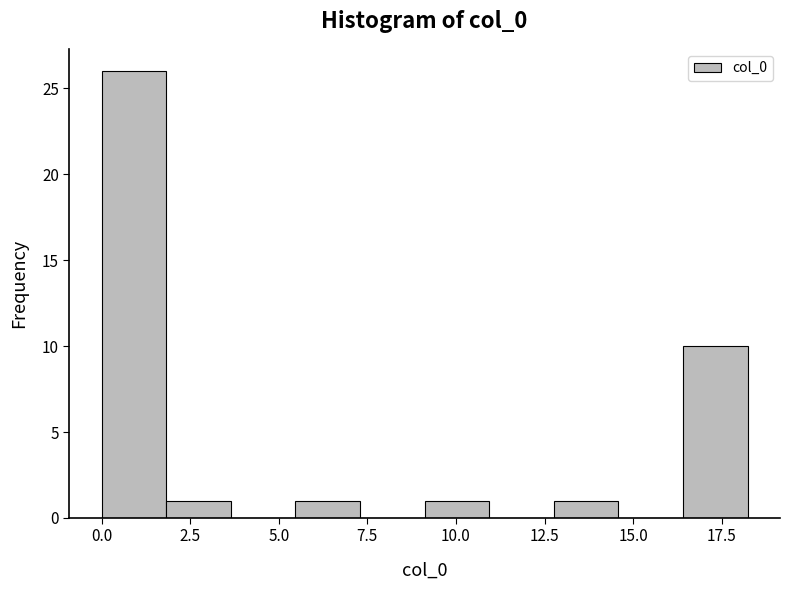

Around what value on the x-axis is the tallest bar? Give the approximate position of its centre, as read against the axis.

1.0